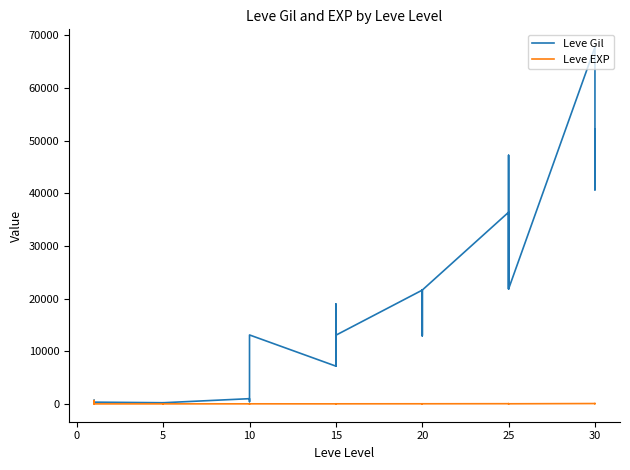

How many data points in Leve Gil are less than 12960?

19